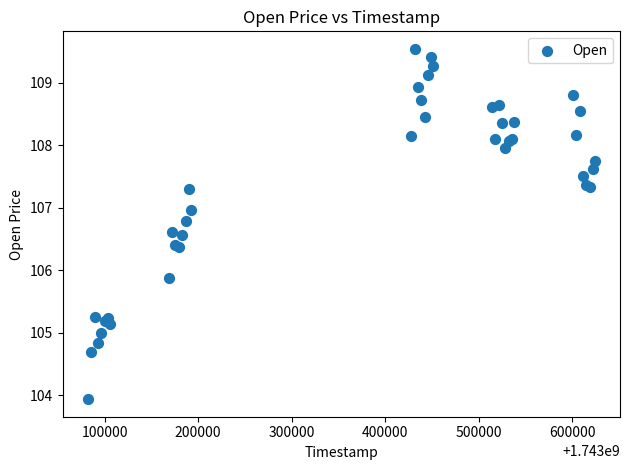

What Y value in the scatter plot is closest to 106?

105.9